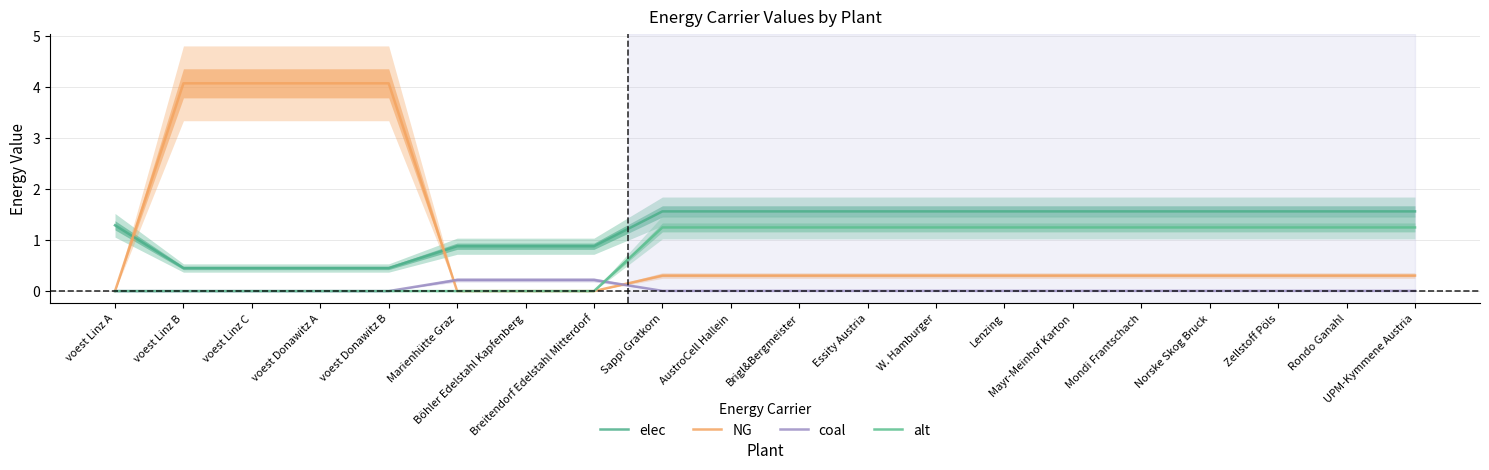

Where is NG nearest to the value 2?

Sappi Gratkorn